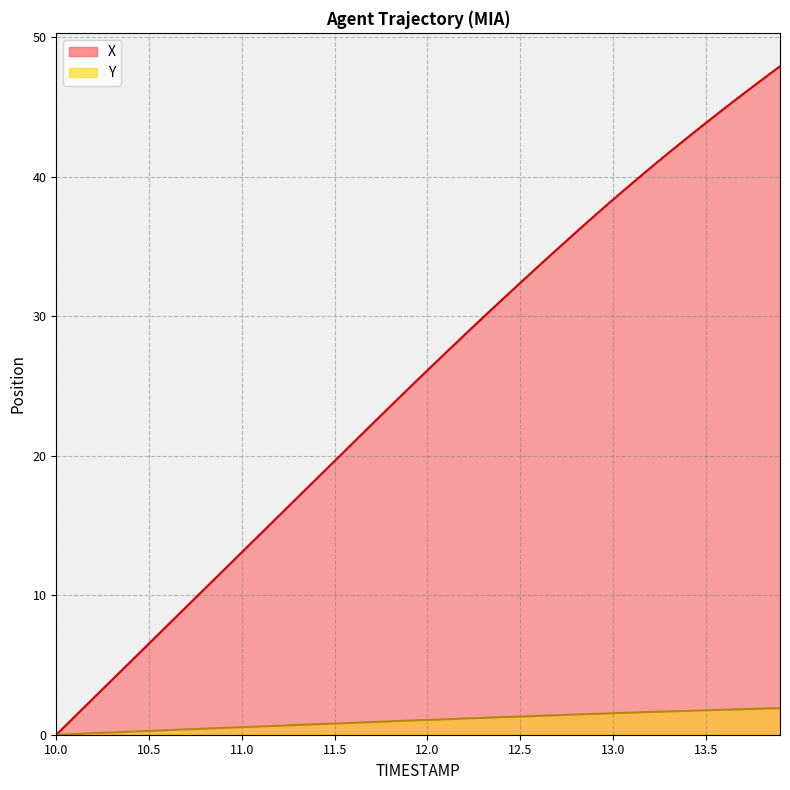

True or false: X has more than 2 interior local peaks.

False